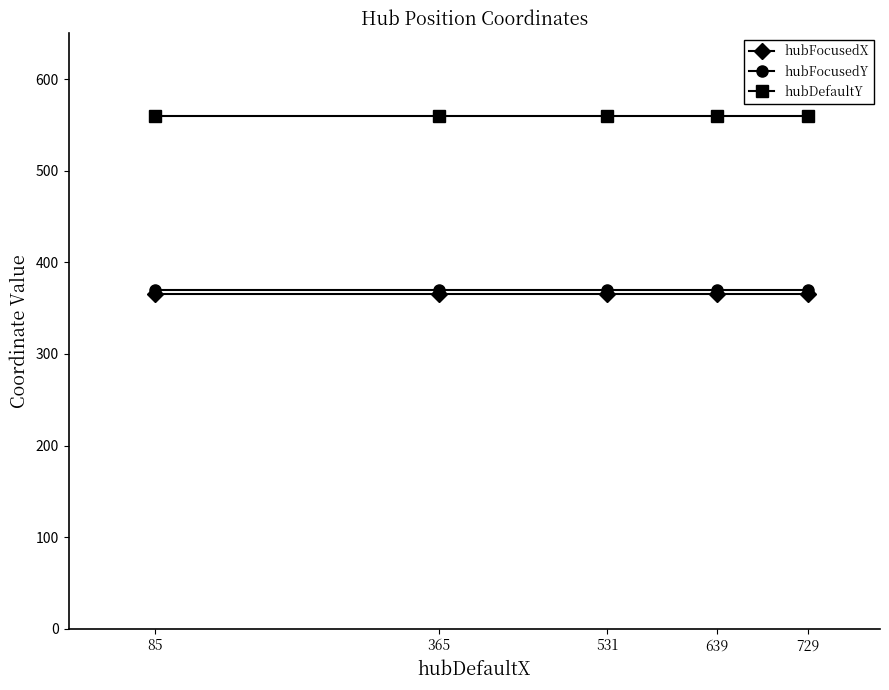

Is it true that hubDefaultY equals 560 at 531?

True